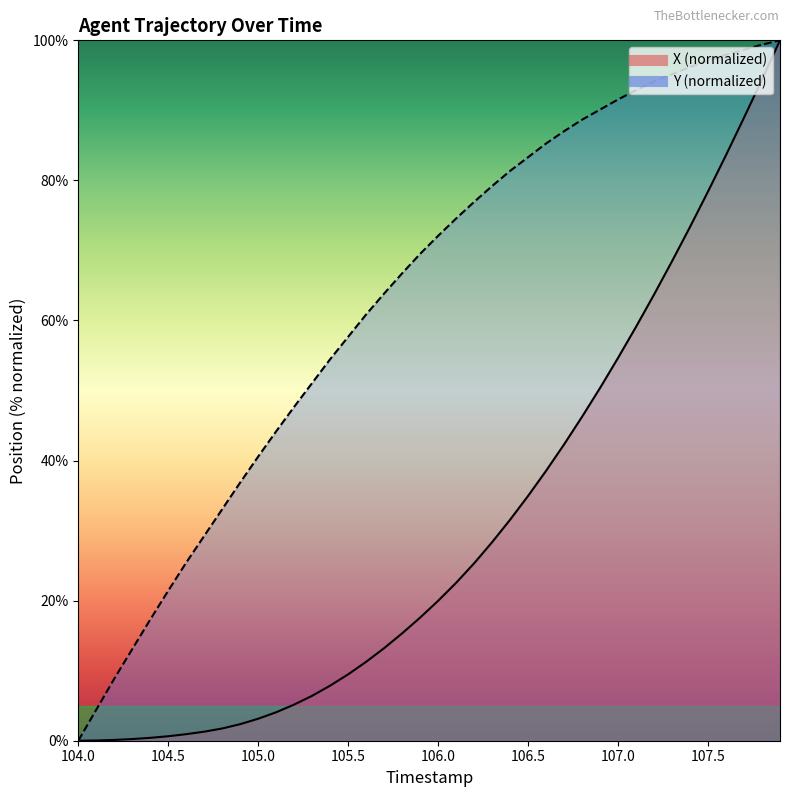

How many series are shown in this chart?

2